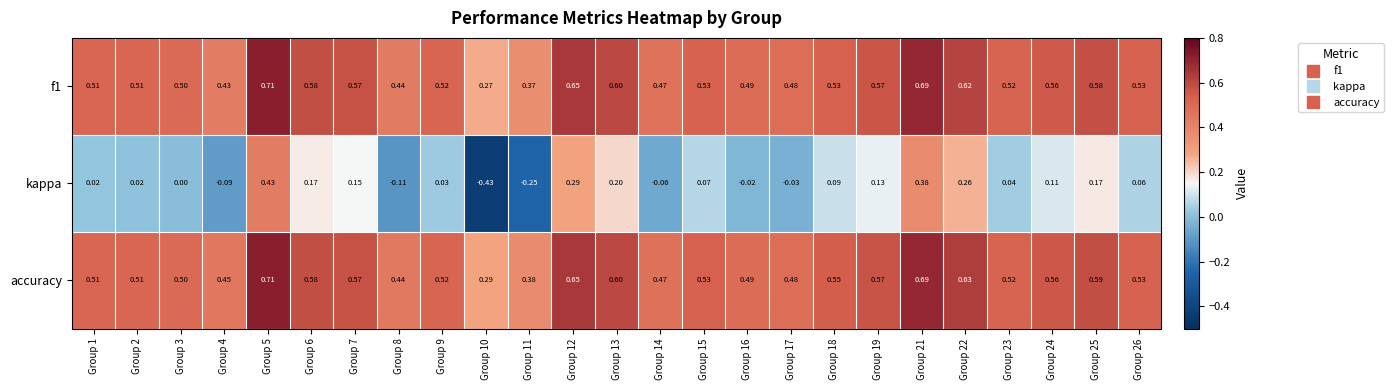

Between Group 1 and Group 15, which series saw the biggest shift?

kappa